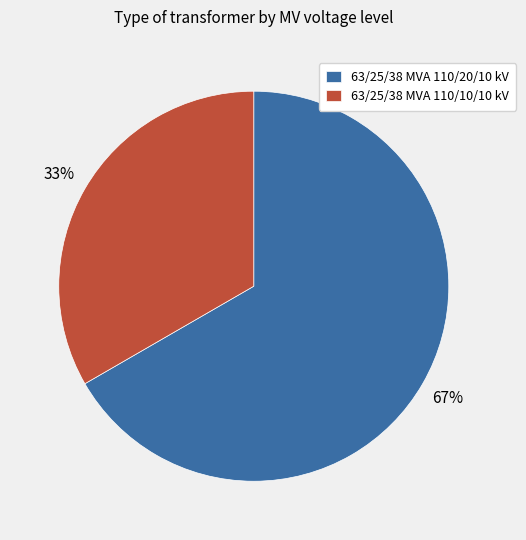

To the nearest percent, what percentage of the pie is 63/25/38 MVA 110/10/10 kV?

33%